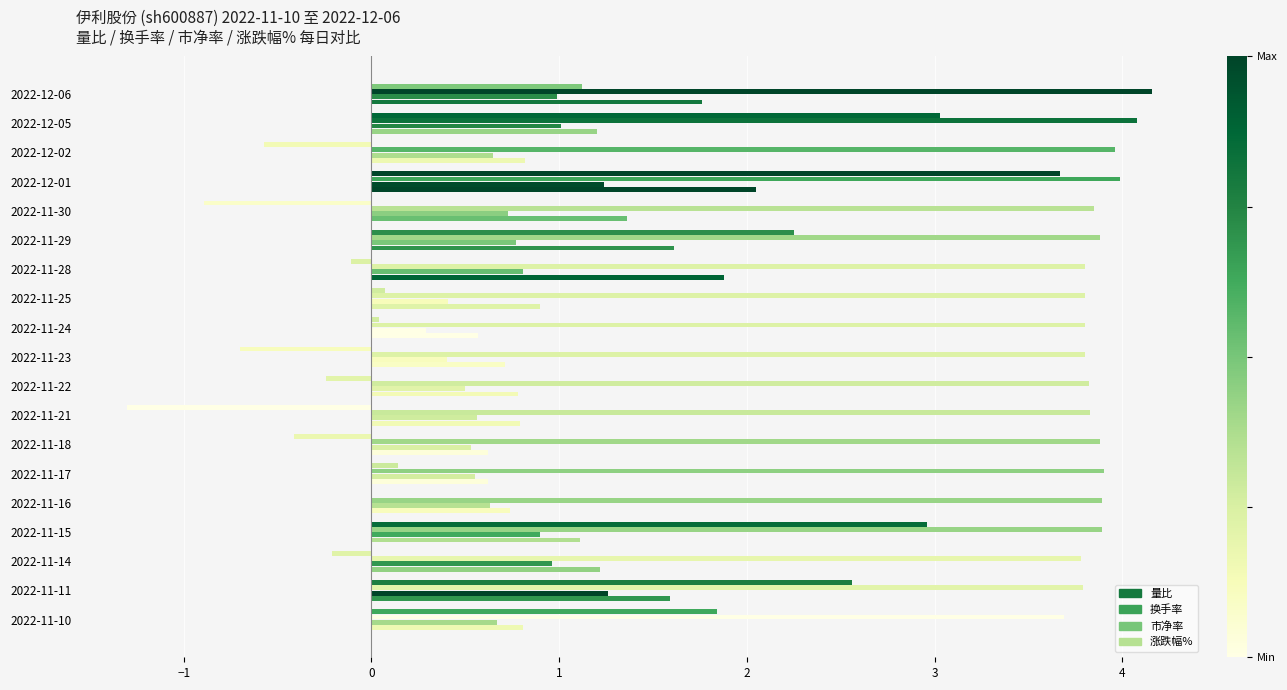

What position from the right is 2022-12-01?

4